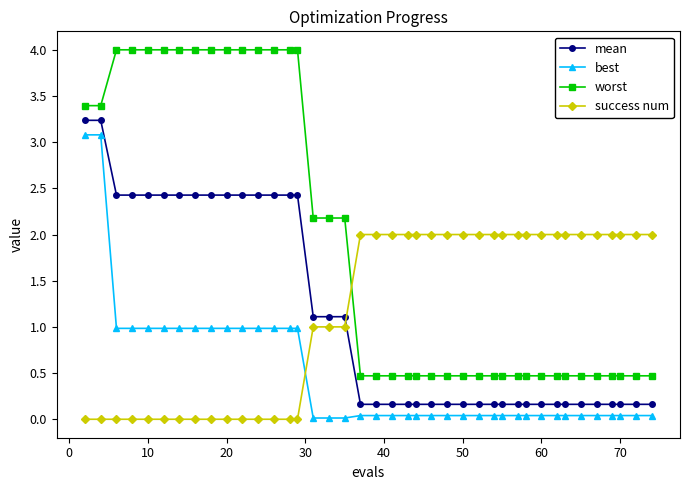

Which series has the widest spread of values?

worst